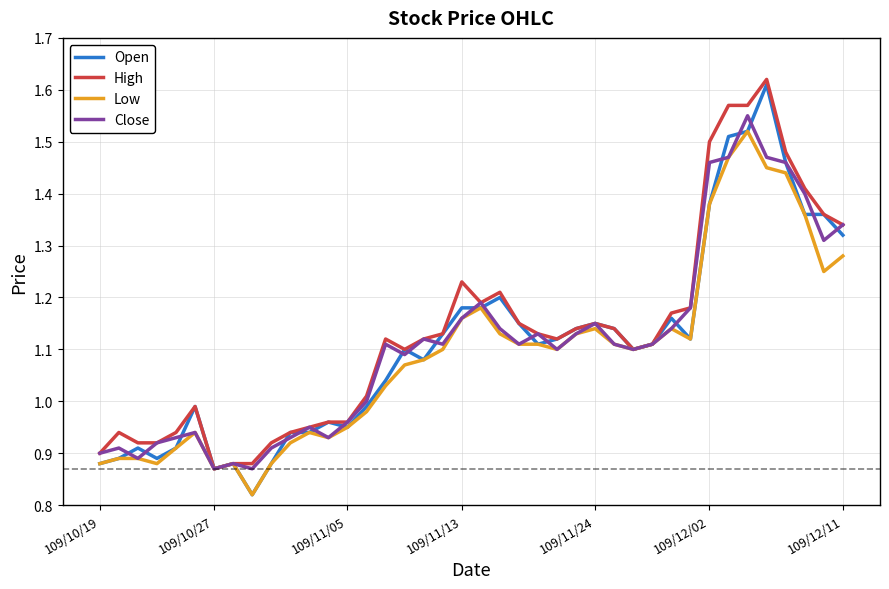

What is the difference between the maximum and minimum values in the Low series?

0.7